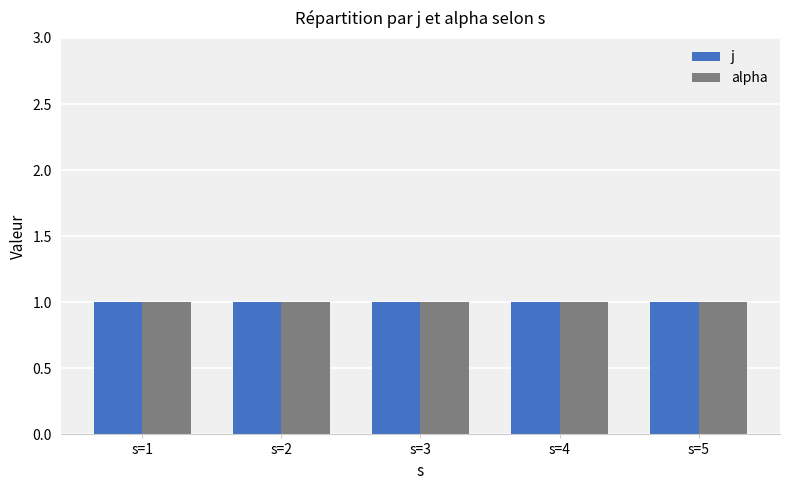

What is the value of the alpha bar at the 4th from the left?

1